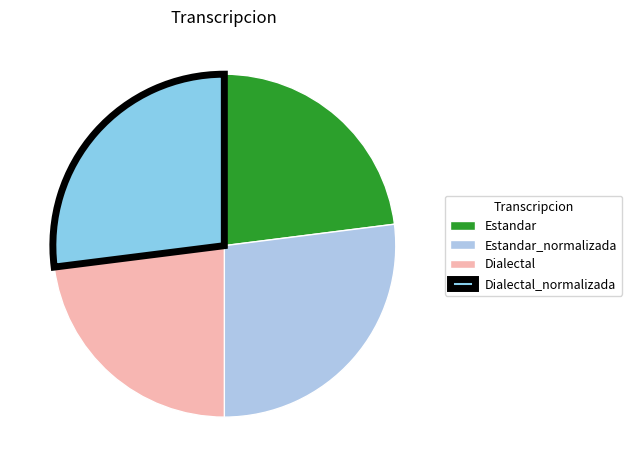

How many segments does this pie chart have?

4